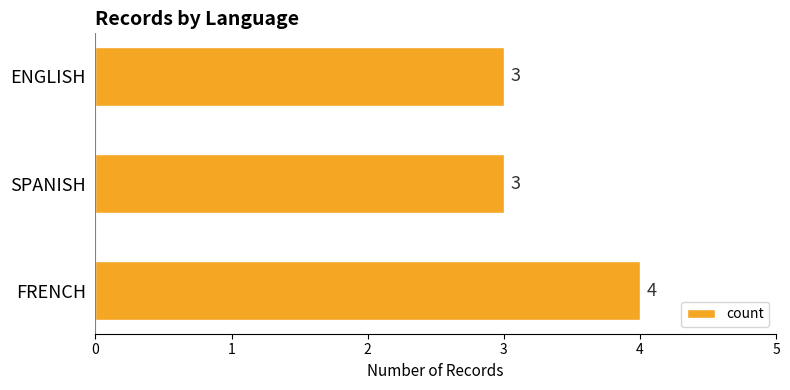

What is the minimum value shown in the chart?

3